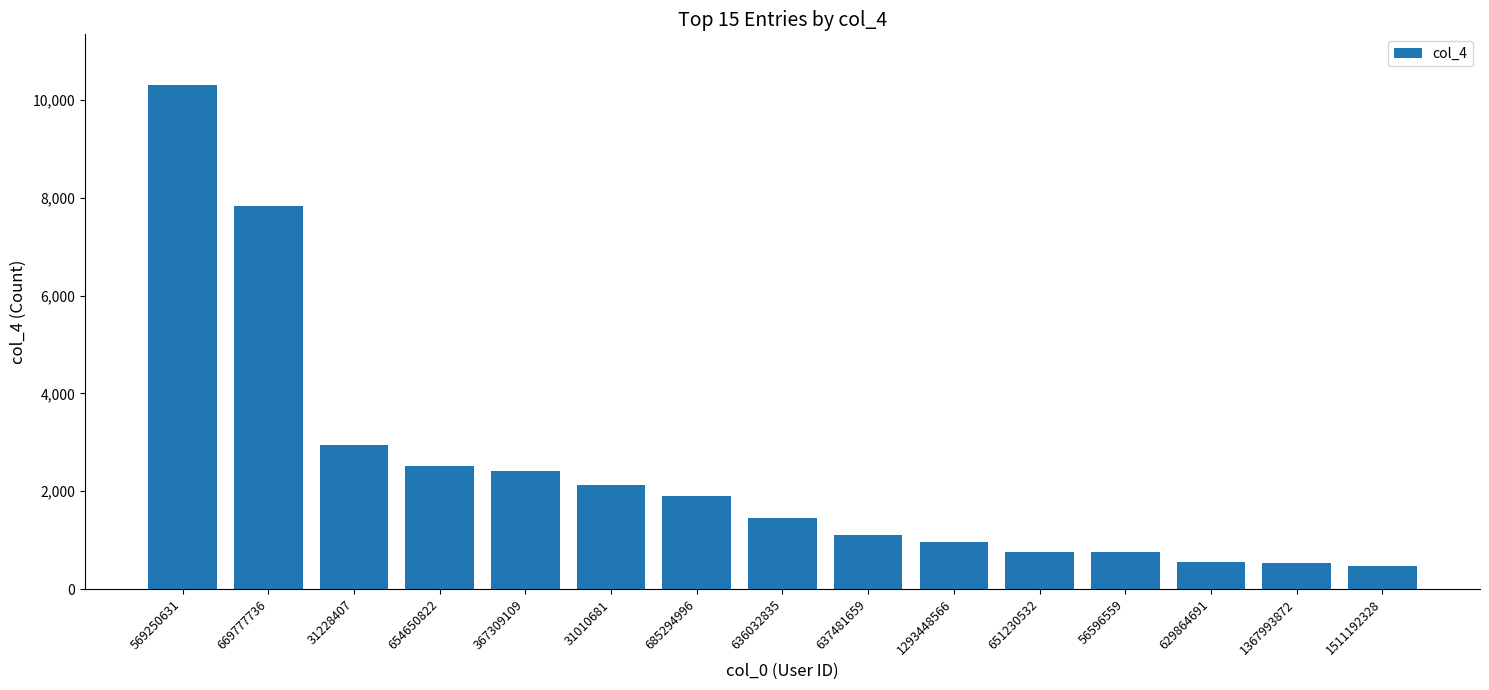

The chart shows a value of 2409 at 367309109. True or false?

True